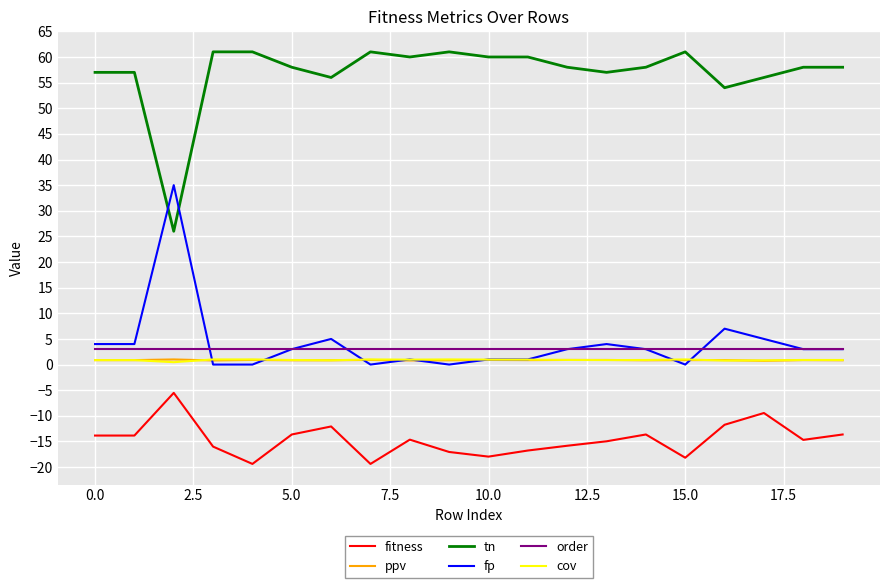

True or false: tn and order cross at least once.

False